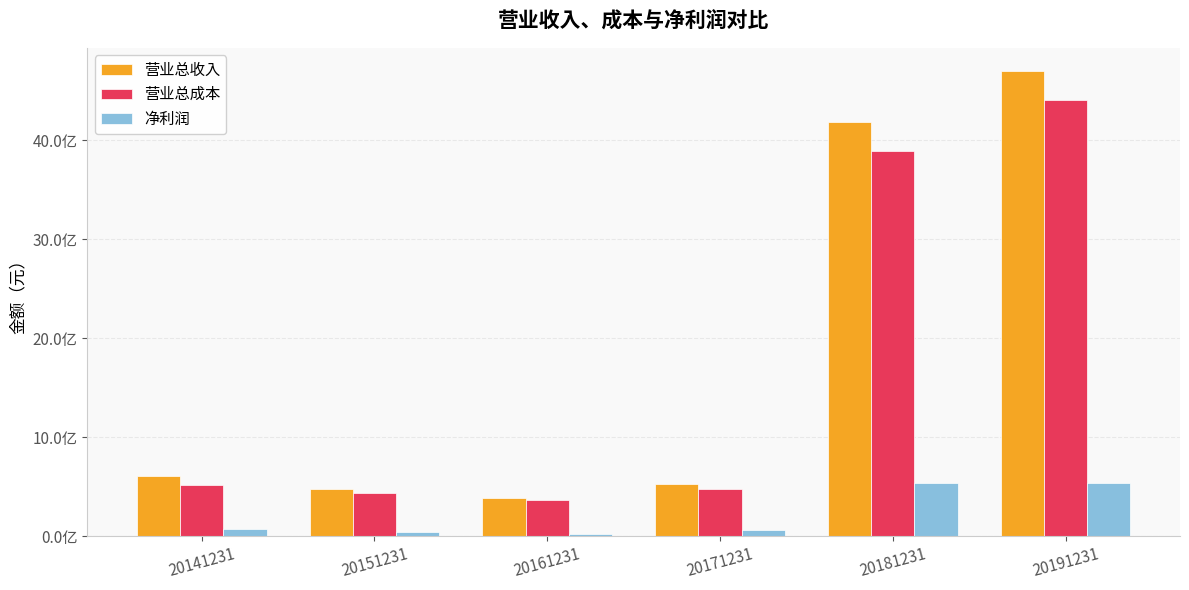

Reading right to left, transcribe all the data shown in this chart.

营业总收入: 4700686140.8	4181828889.4	526857527.8	391544815.9	473609595.7	607685820.2
营业总成本: 4406260150.5	3889931983.1	473798907.4	362361149.9	434706983.2	514552902.0
净利润: 536844340.4	534850828.9	58881768.4	25846782.7	43220813.1	77597647.6